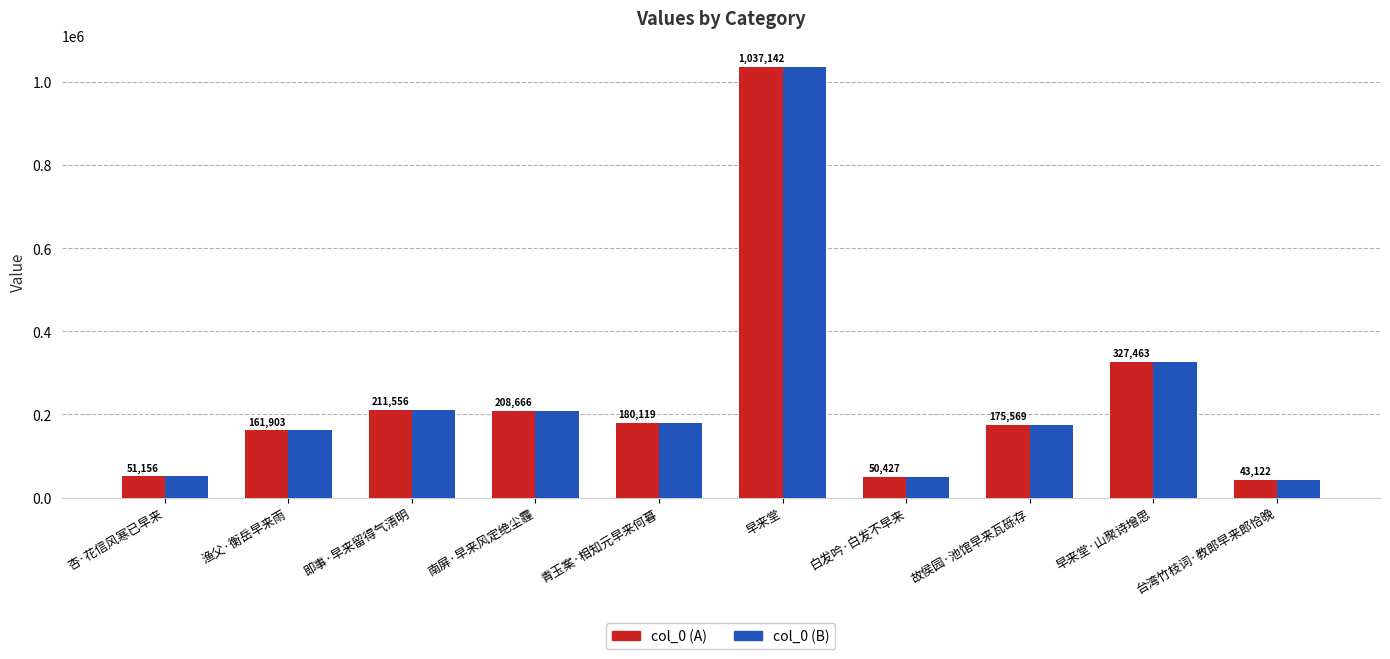

What is the average value of the col_0 (A) series?

244712